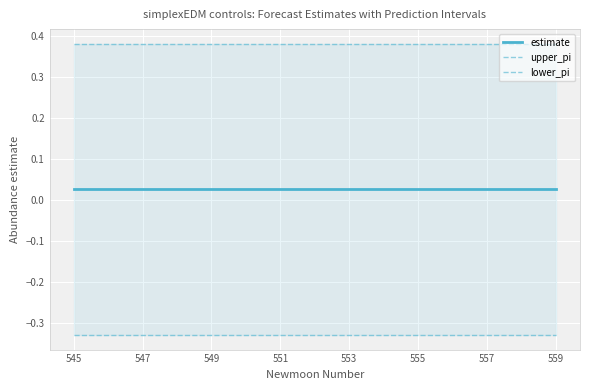

Is the value of estimate at 555 greater than the value of lower_pi at 547?

Yes